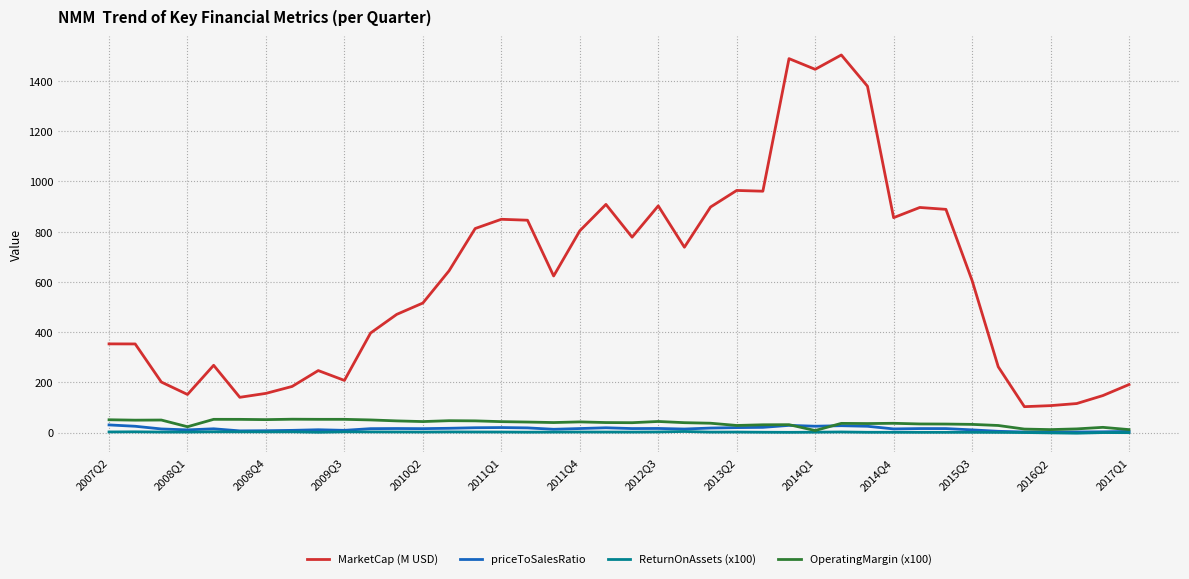

Which series has the widest spread of values?

MarketCap (M USD)